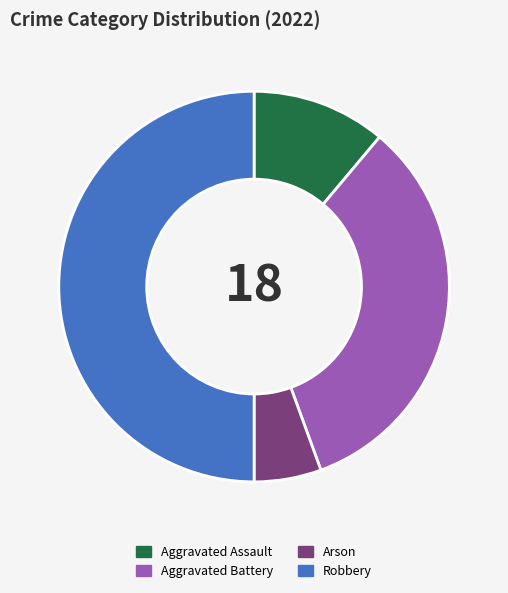

Does Arson represent more than half of the total?

No